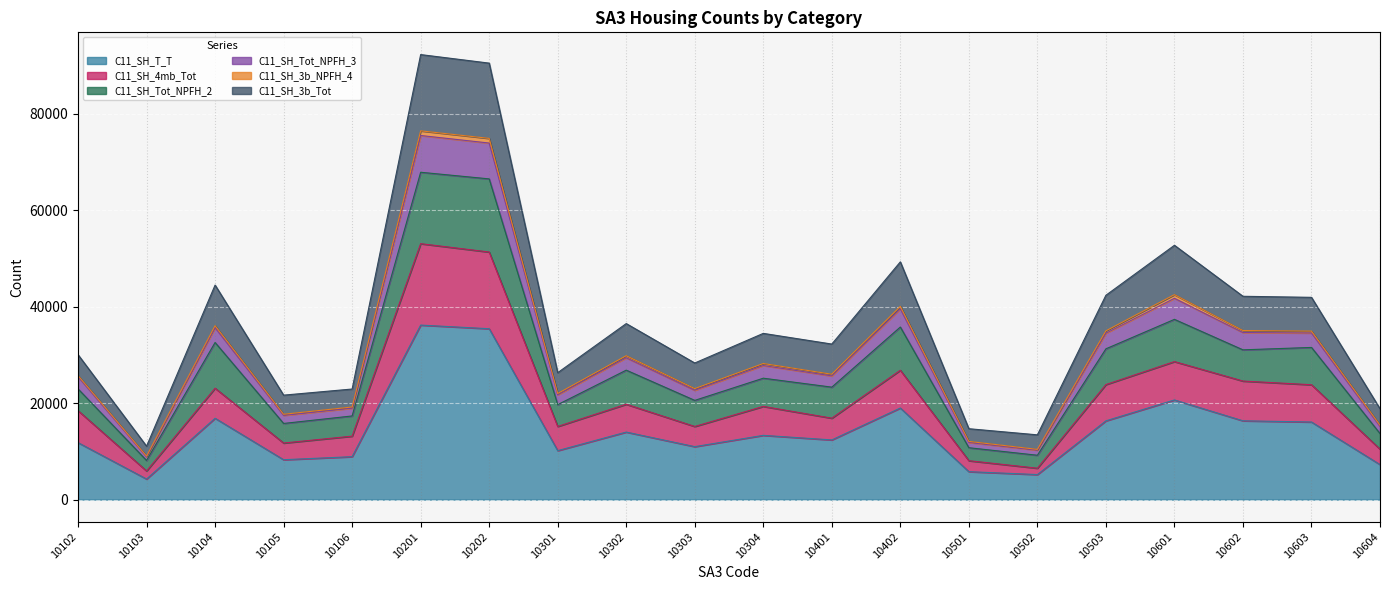

Is it true that C11_SH_T_T equals 62651 at 10202?

False